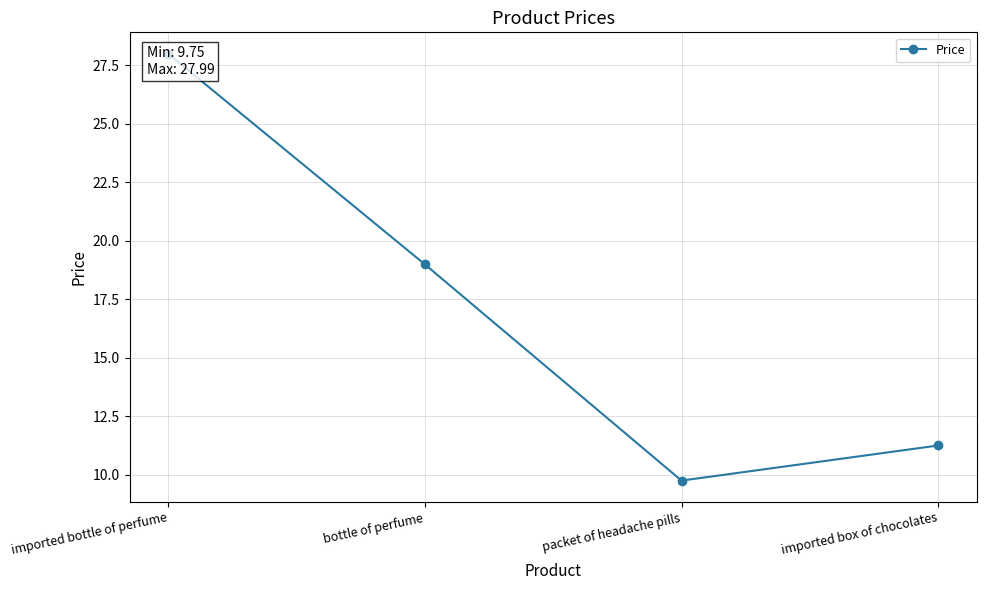

True or false: there are more than 2 points higher than both neighbors.

False